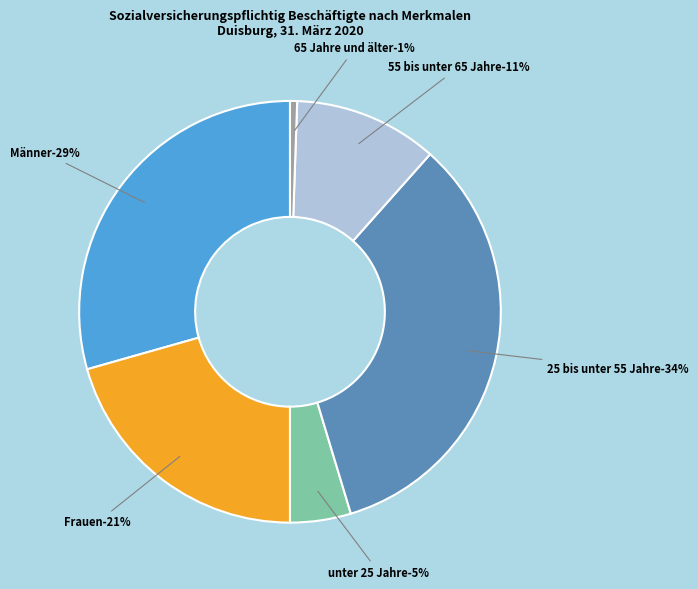

Which category has the biggest portion of the pie?

25 bis unter 55 Jahre